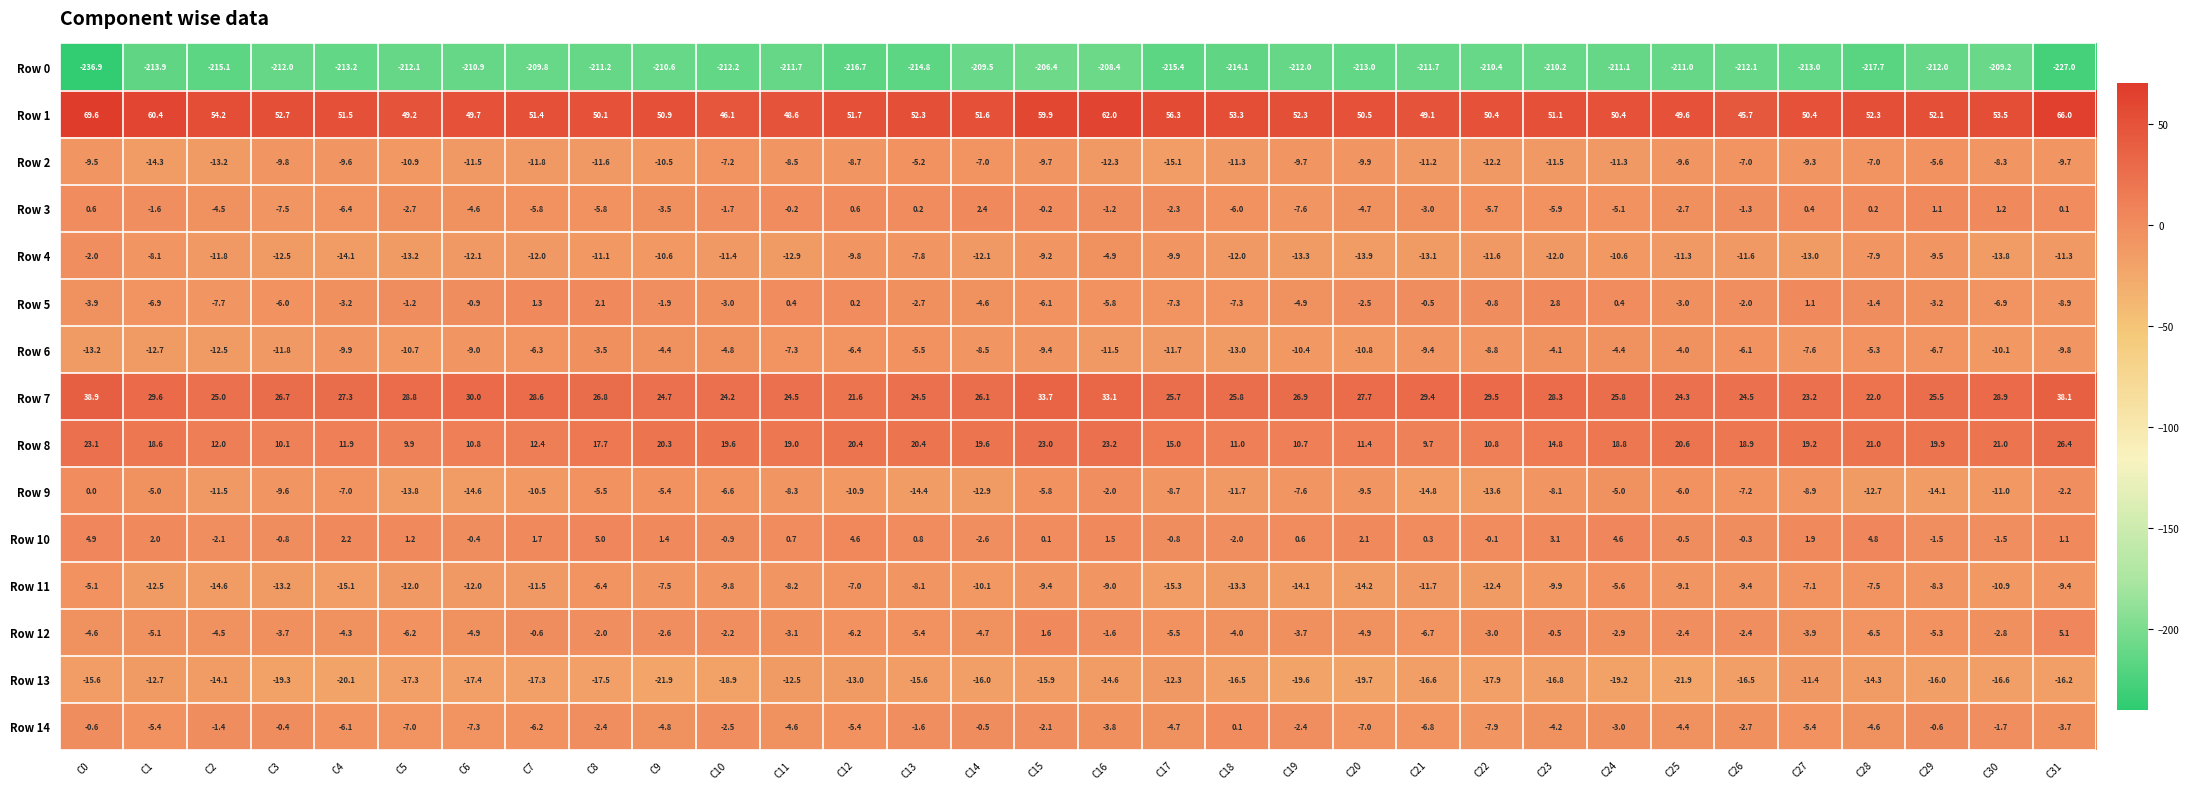

What is the difference between the highest and lowest values at C6?

260.6